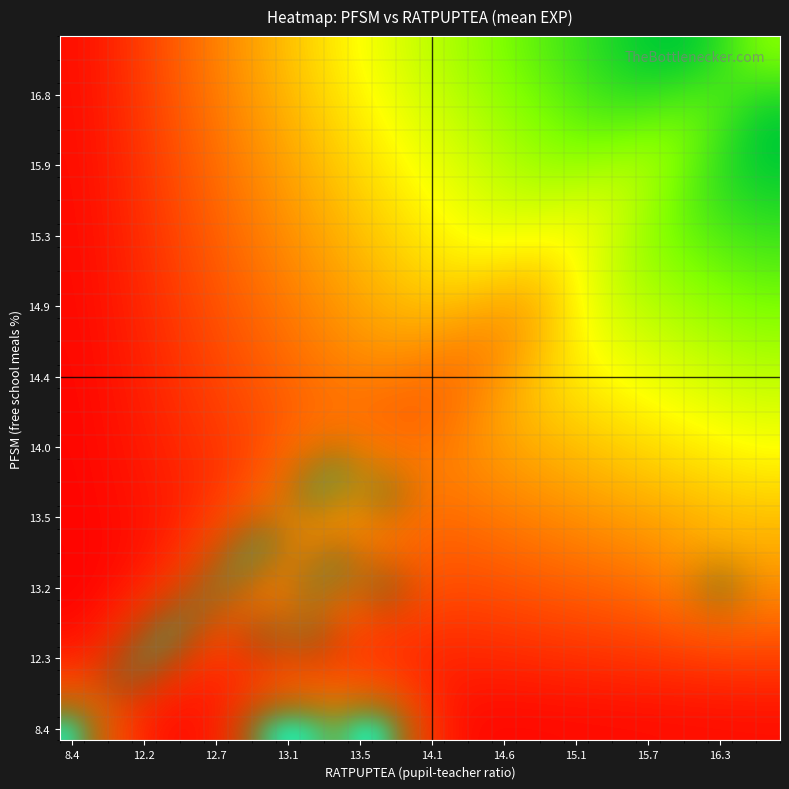

Which series has the largest total across all categories?

8.4